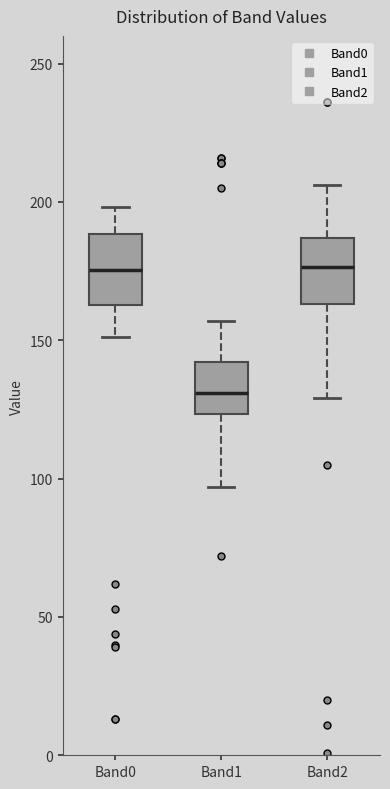

Reading left to right, transcribe this box plot: for each box, give where its median line is, the range the box spans, and where its two whiskers end, as read against the y-axis. The values are not printed on the chart, so give them approximately, as read against the axis.

Band0: median 175, box 165 to 190, whiskers 150 to 200
Band1: median 130, box 125 to 140, whiskers 95 to 155
Band2: median 175, box 165 to 185, whiskers 130 to 205